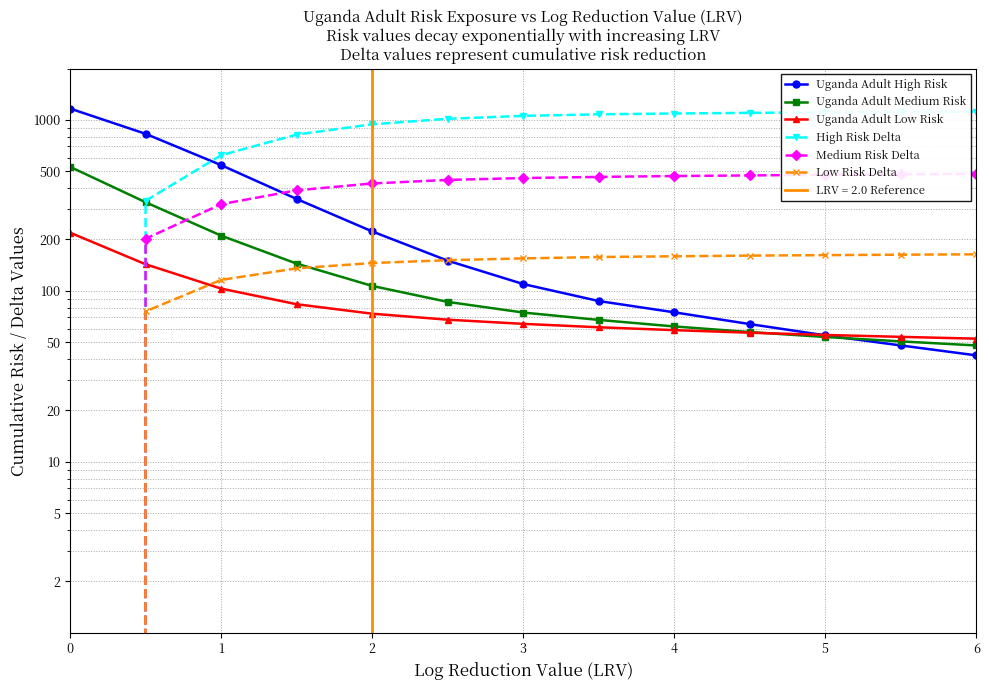

What is the value of the High Risk Delta point at the 11th from the left?

1108.0